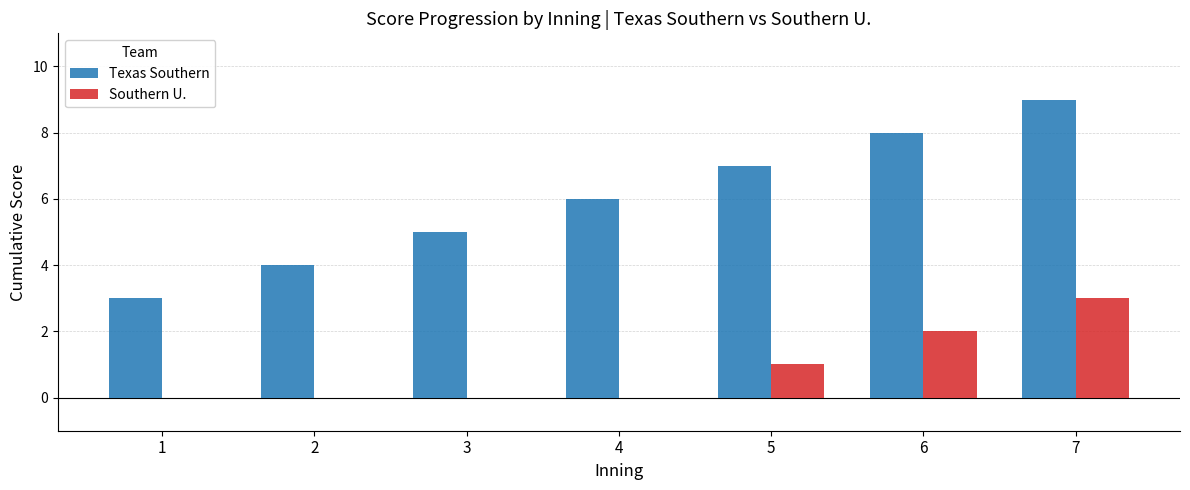

Reading right to left, what are all the values shown in this chart?

Texas Southern: 9	8	7	6	5	4	3
Southern U.: 3	2	1	0	0	0	0